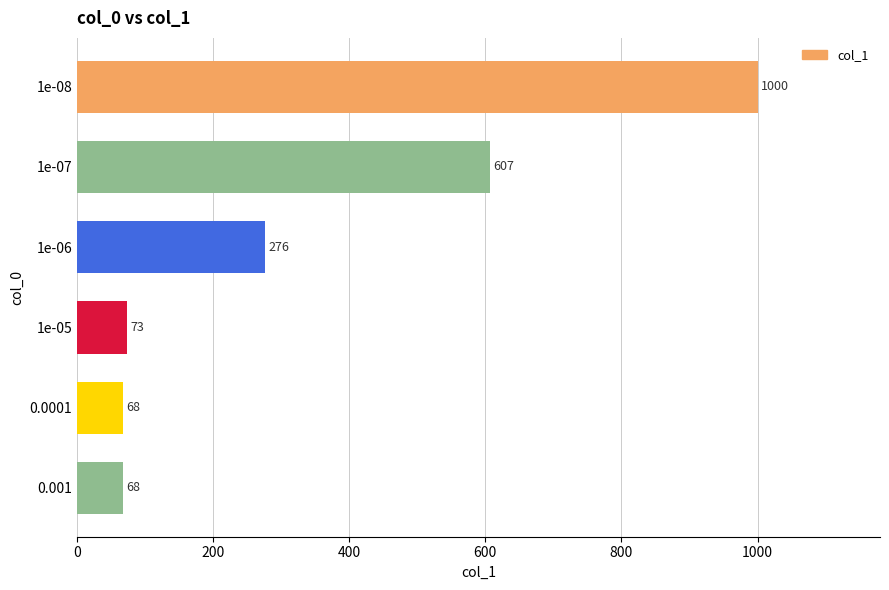

How many values are below 276?

3